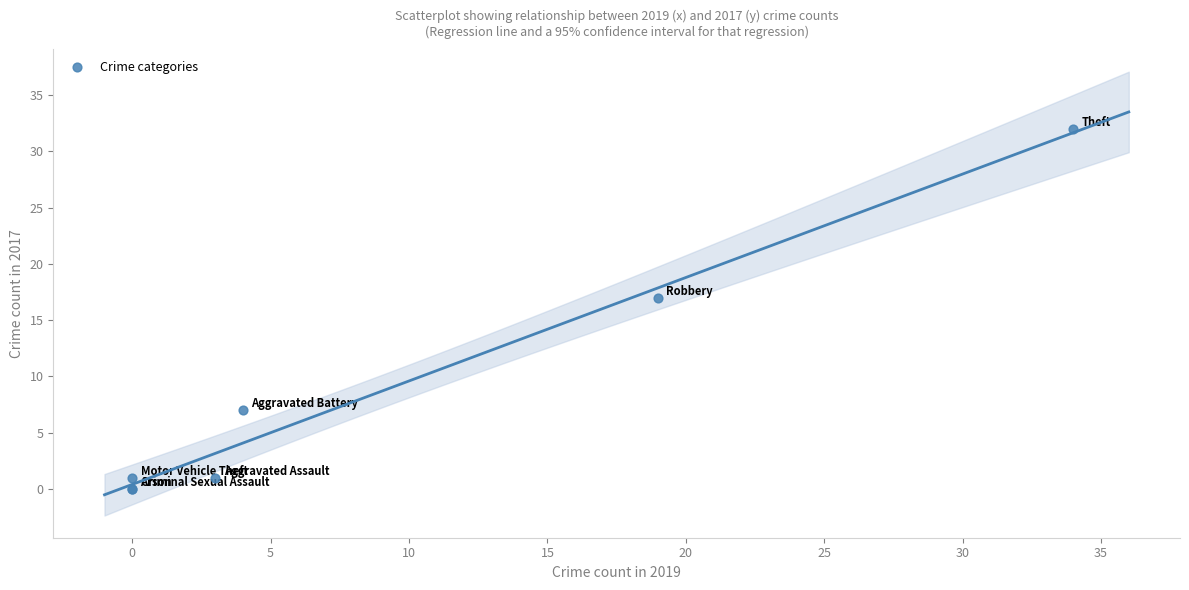

What Y value in the scatter plot is closest to 16?

17